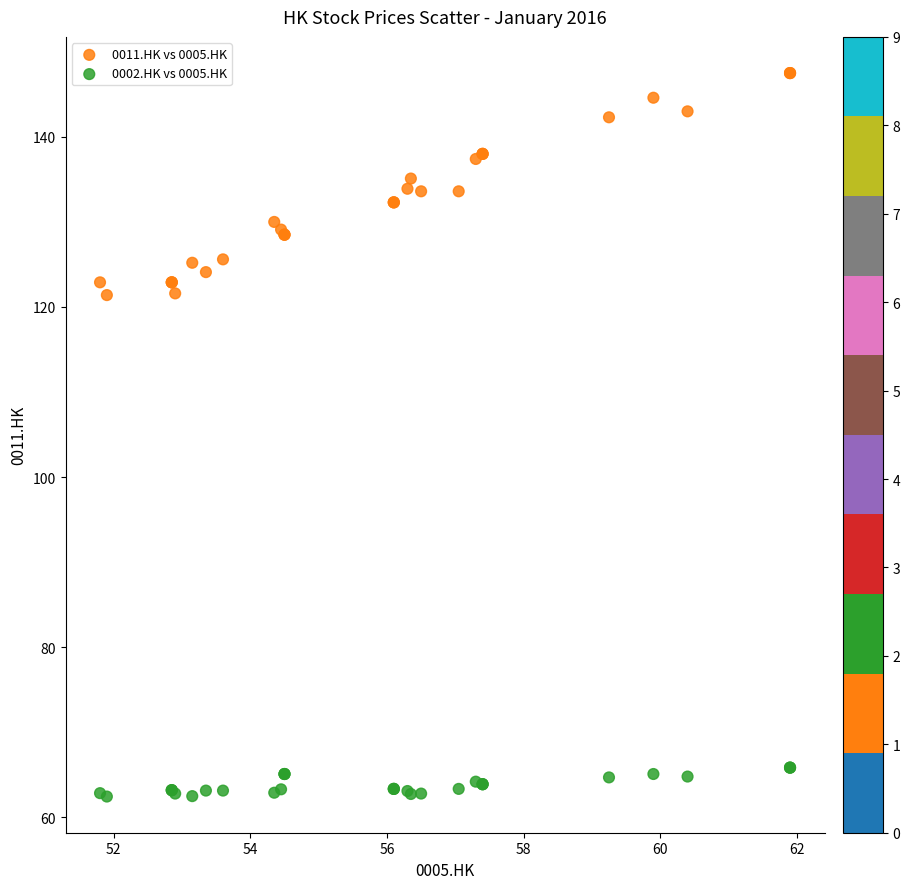

Which series reaches the minimum Y coordinate?

0002.HK vs 0005.HK